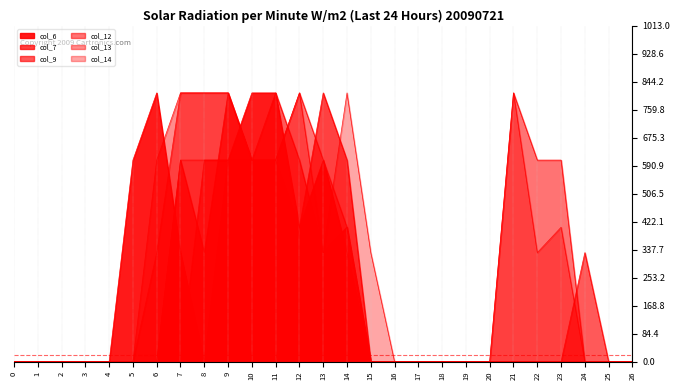

The value of col_9 at 7 is 0.8. True or false?

False